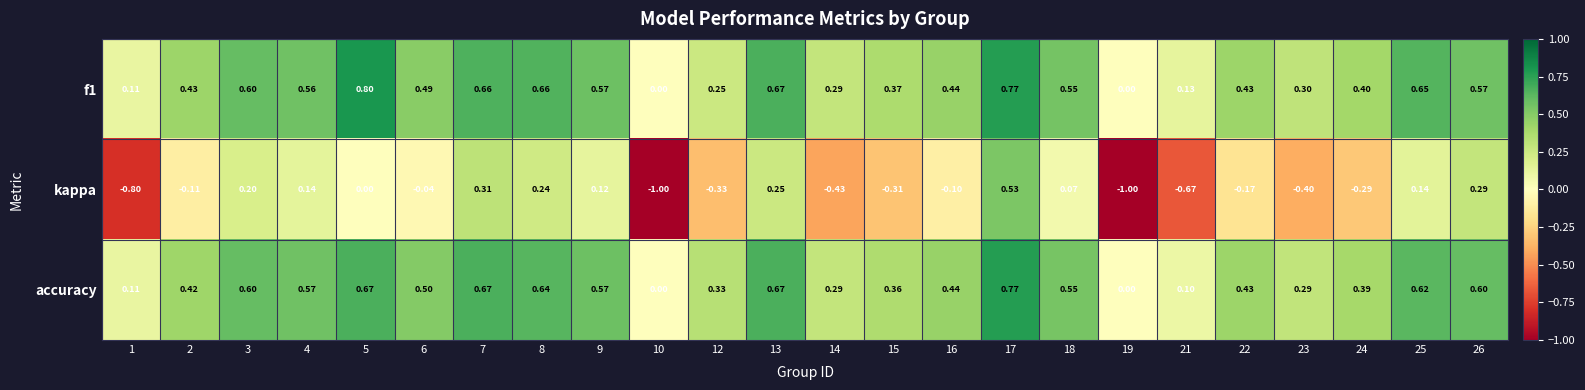

Which label corresponds to the largest value in the chart?

5